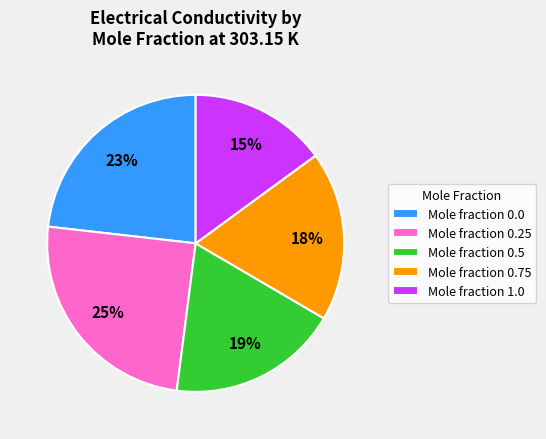

Is there any slice that represents more than half of the pie?

No